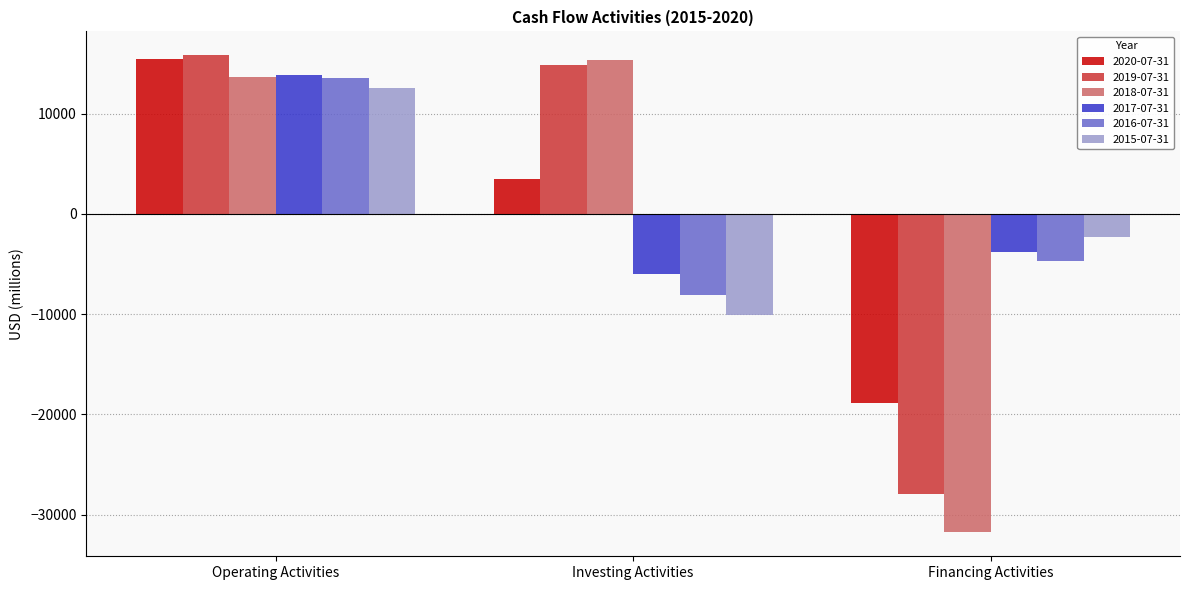

Is it true that 2020-07-31 equals -18886 at Financing Activities?

True